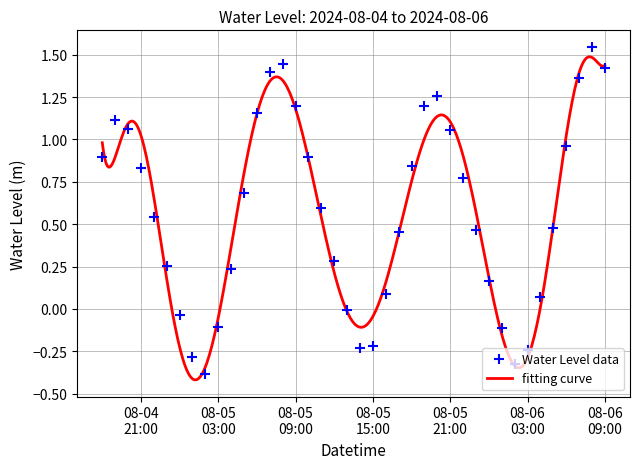

How many lines are shown in the chart?

1